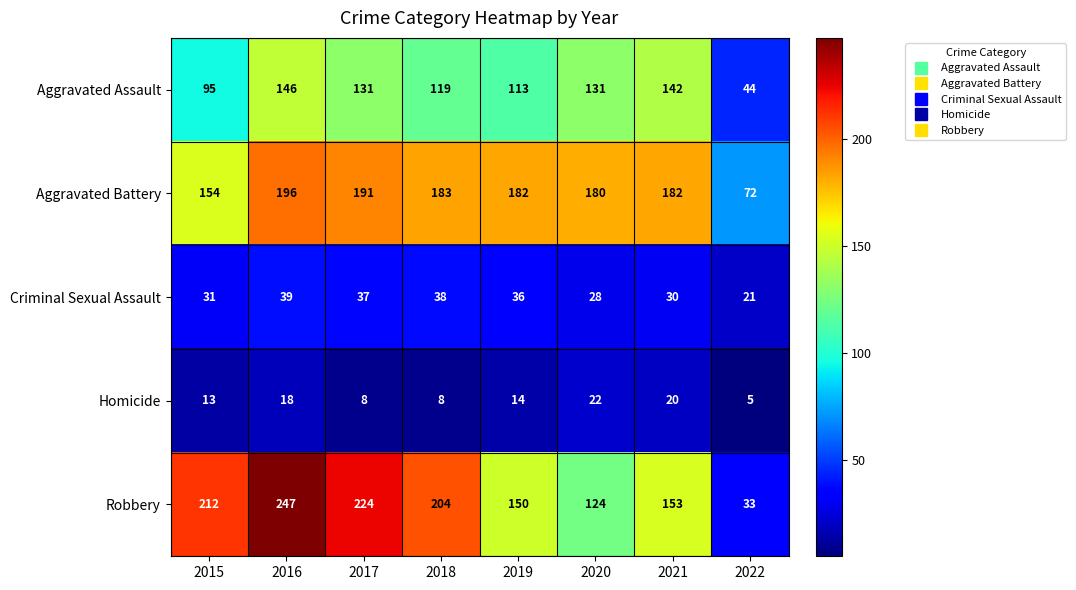

What is the difference between the Homicide values at 2018 and 2019?

6